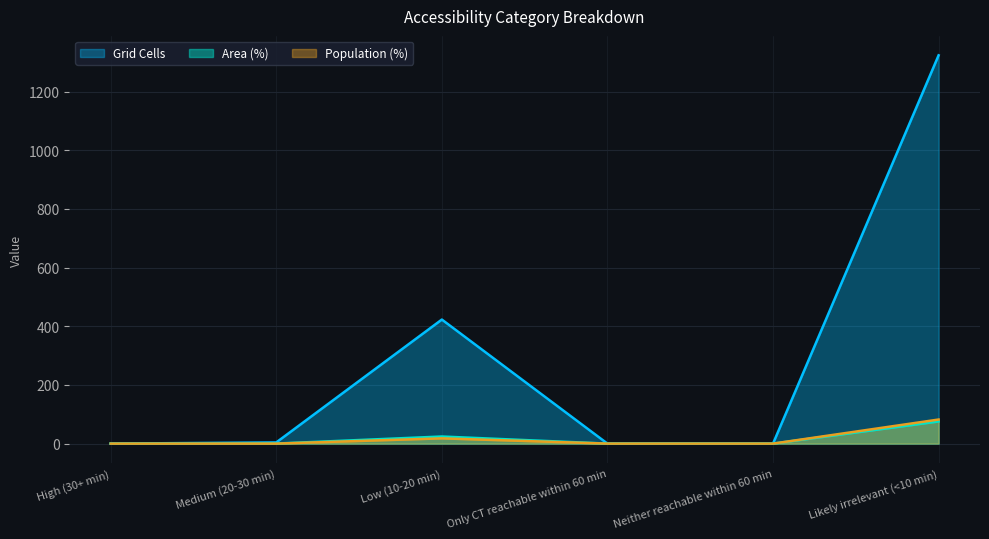

What is the greatest value displayed?

1324.0